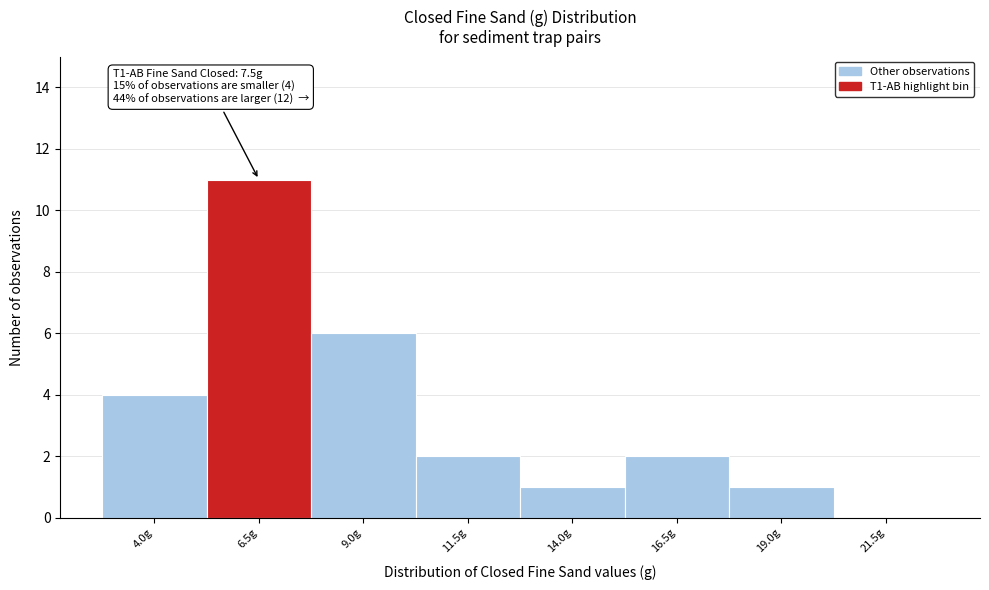

Reading right to left, transcribe all the data shown in this chart.

21.5g=0	19.0g=1	16.5g=2	14.0g=1	11.5g=2	9.0g=6	6.5g=11	4.0g=4